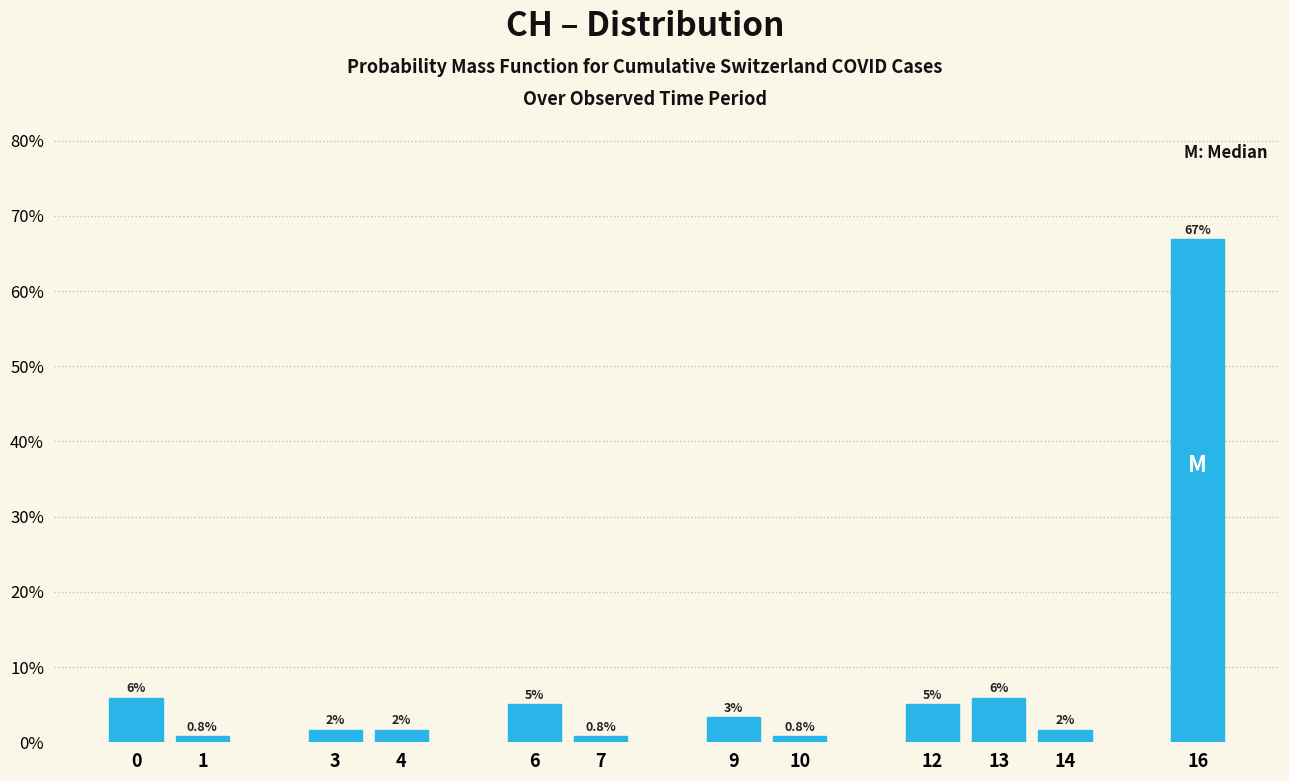

How many bars are there in total?

12